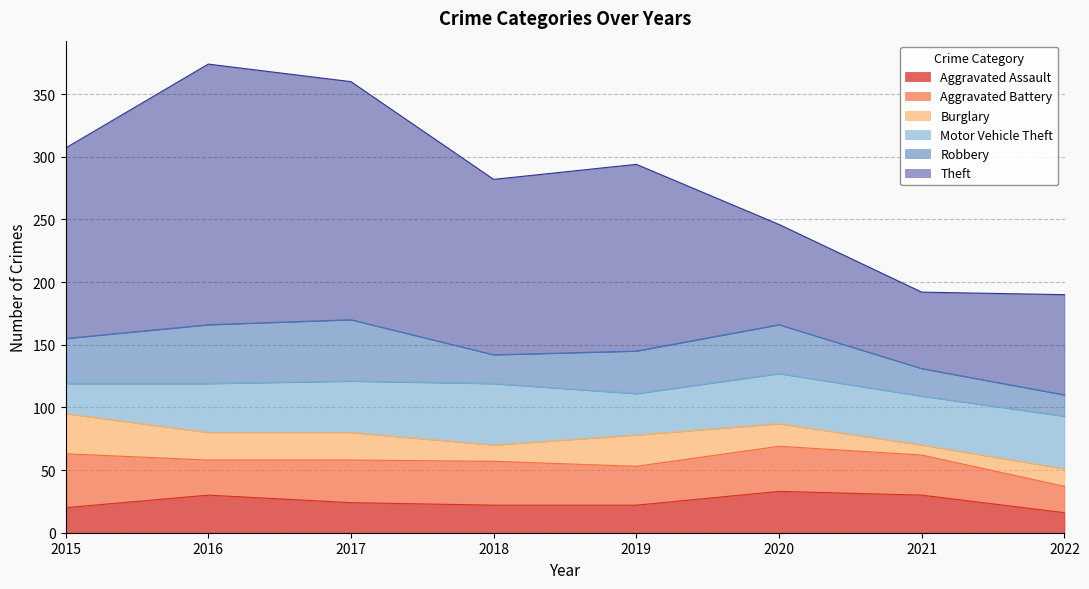

At how many categories does at least one series exceed 114?

5